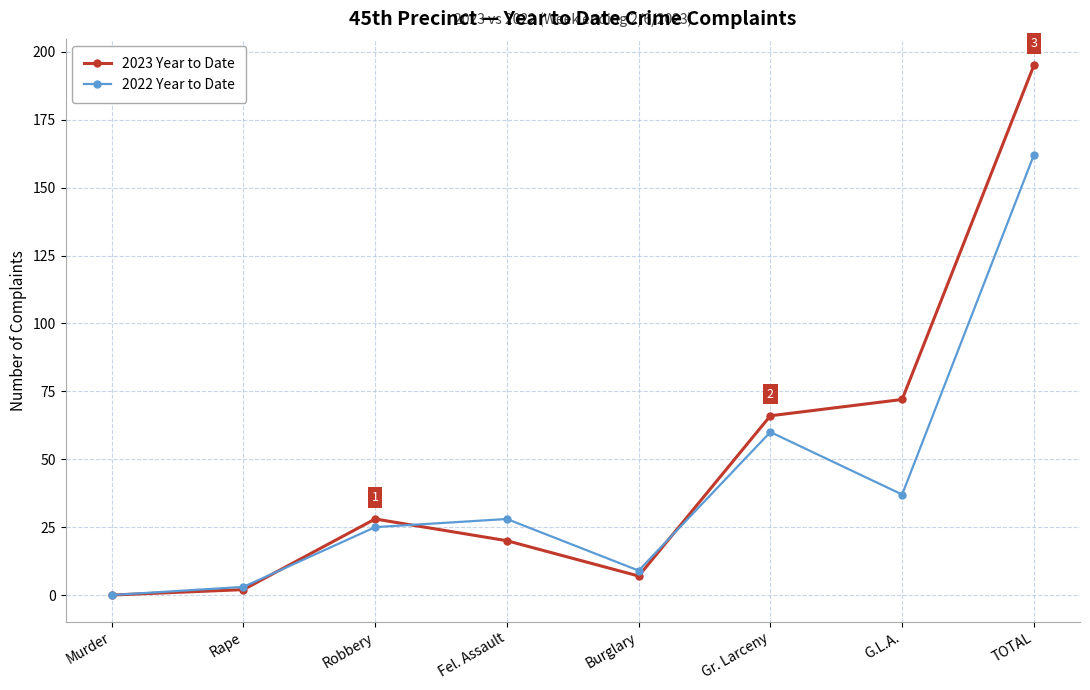

Reading right to left, list all the values displayed in this chart.

2023 Year to Date: 195	72	66	7	20	28	2	0
2022 Year to Date: 162	37	60	9	28	25	3	0